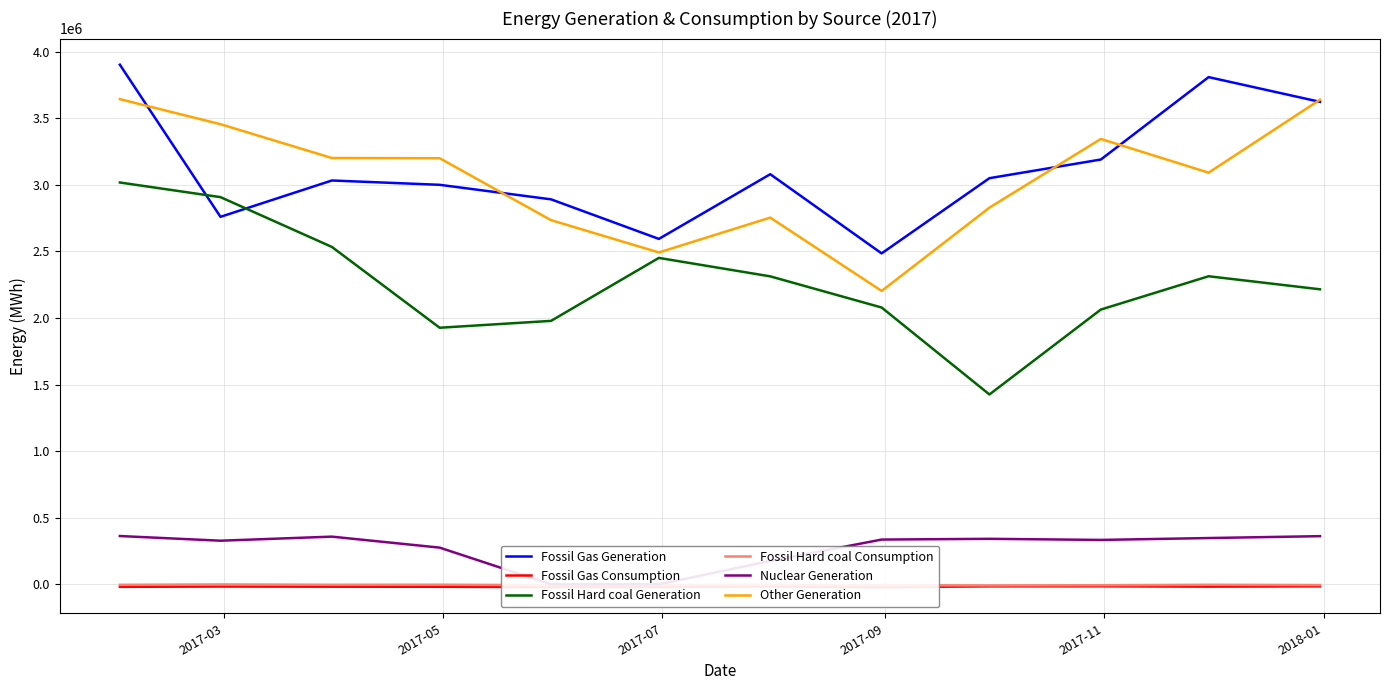

True or false: Fossil Hard coal Consumption and Fossil Gas Generation intersect in this chart.

False